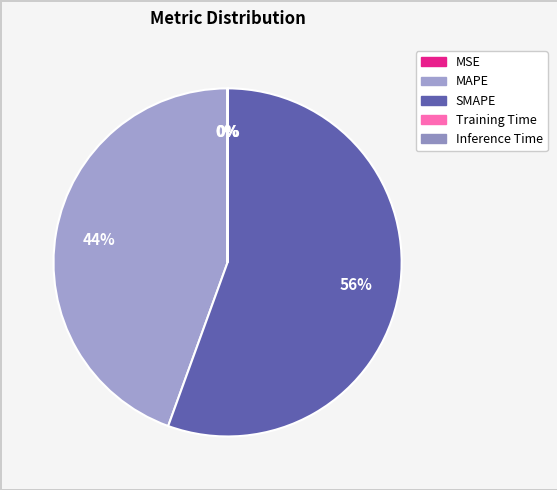

Which slice represents more than half of the pie?

SMAPE